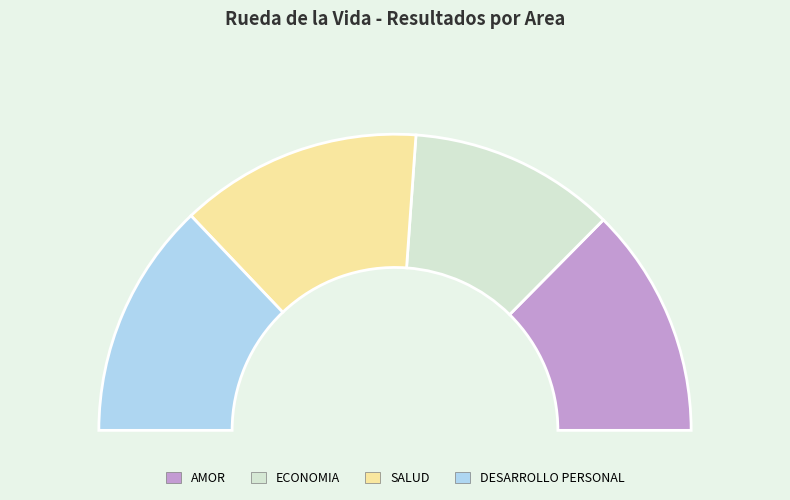

How many segments does this pie chart have?

4